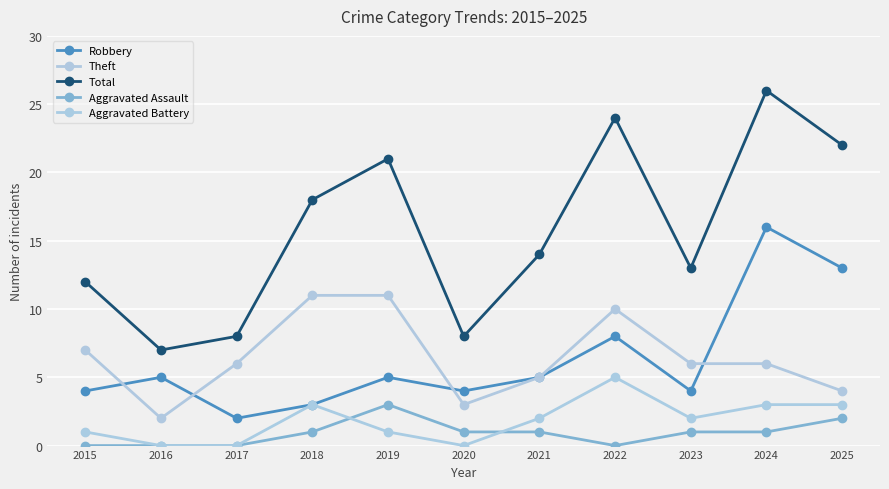

Reading left to right, extract all data points from this chart.

Robbery: 4	5	2	3	5	4	5	8	4	16	13
Theft: 7	2	6	11	11	3	5	10	6	6	4
Total: 12	7	8	18	21	8	14	24	13	26	22
Aggravated Assault: 0	0	0	1	3	1	1	0	1	1	2
Aggravated Battery: 1	0	0	3	1	0	2	5	2	3	3